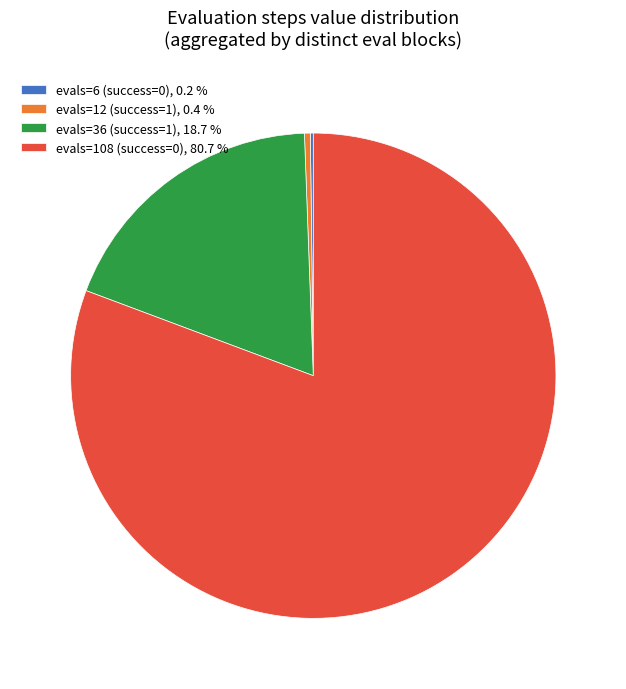

Which has a higher value, evals=108 (success=0), 80.7 % or evals=12 (success=1), 0.4 %?

evals=108 (success=0), 80.7 %